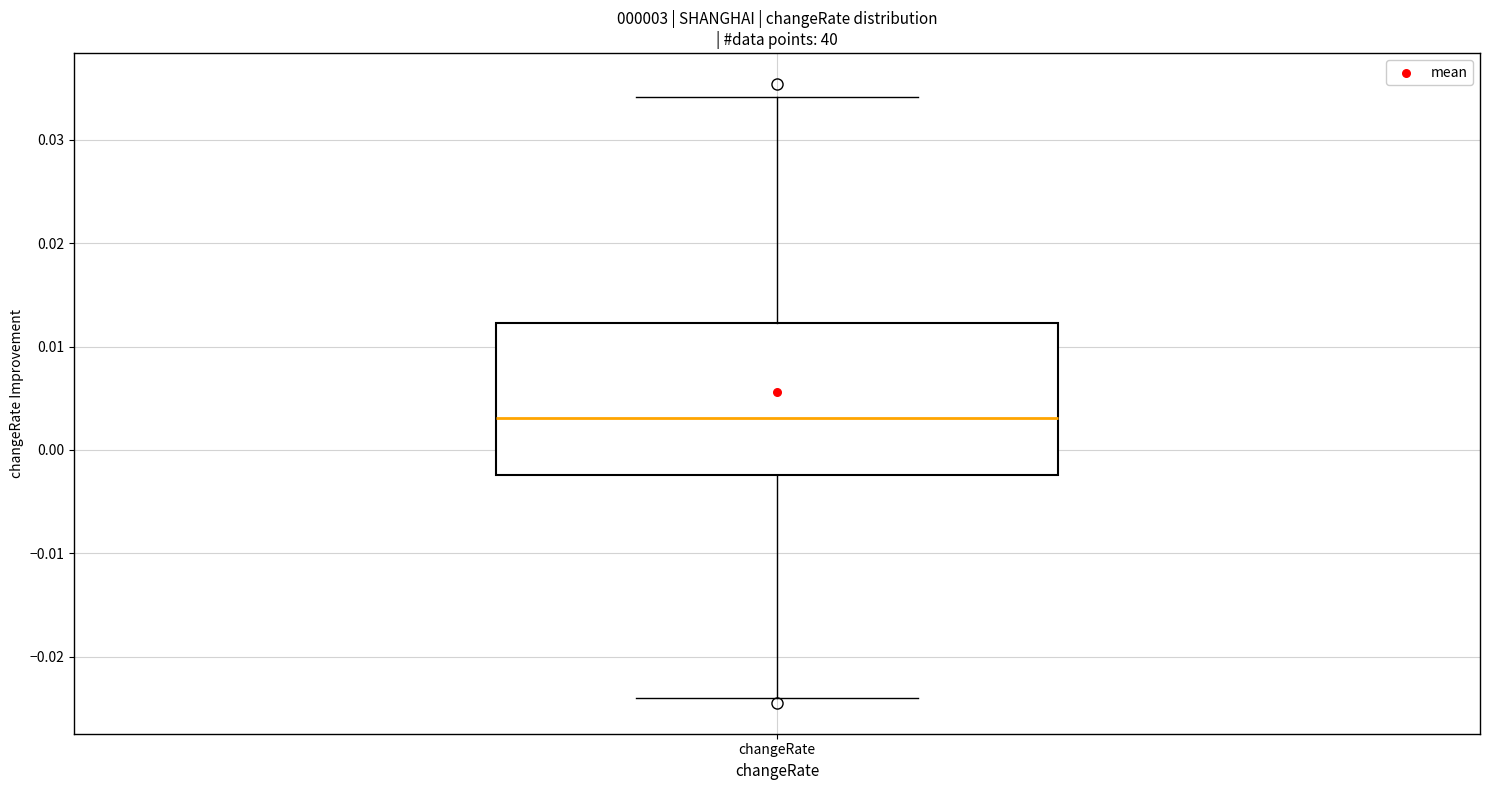

Where does the upper whisker of the box for changeRate end on the y-axis? The values are not printed on the chart, so give them approximately, as read against the axis.

0.034